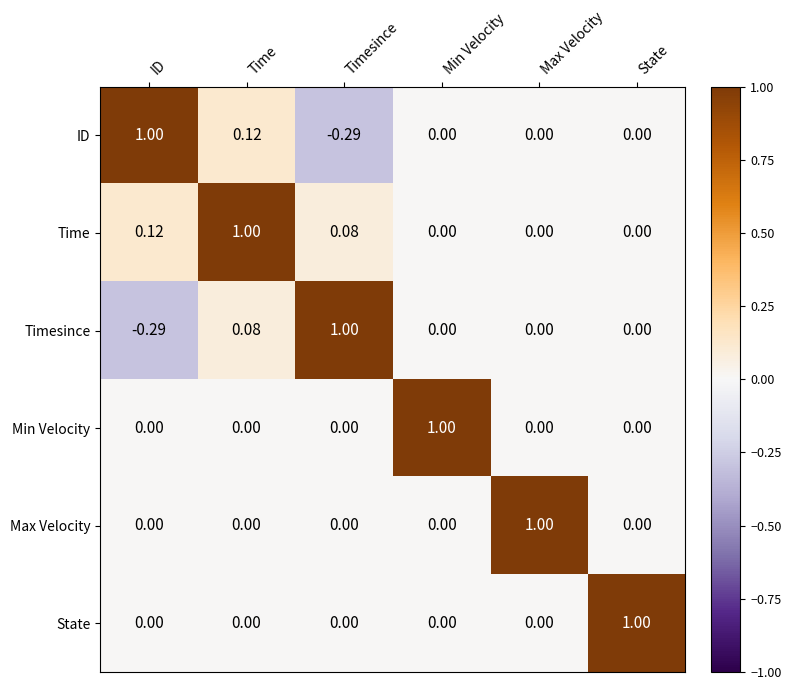

What is the spread (max minus min) of values at Timesince?

1.3